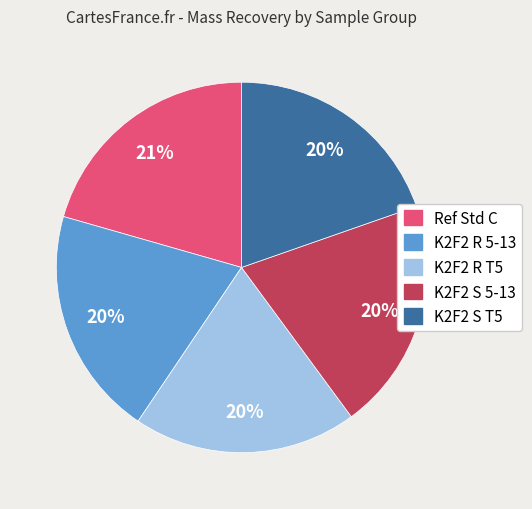

To the nearest percent, what portion does K2F2 R 5-13 represent?

20%